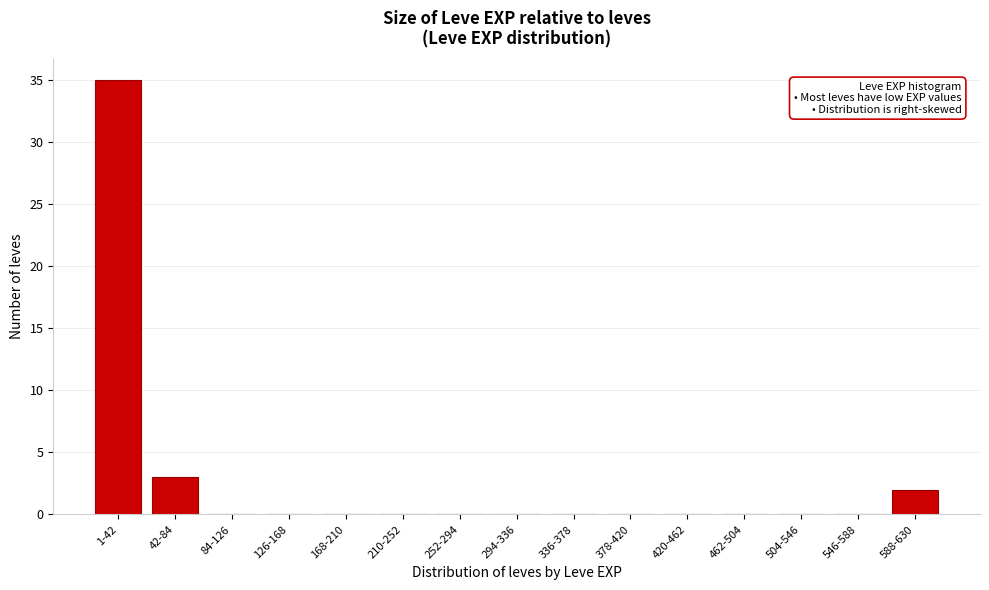

Reading left to right, what are all the values shown in this chart?

1-42=35	42-84=3	84-126=0	126-168=0	168-210=0	210-252=0	252-294=0	294-336=0	336-378=0	378-420=0	420-462=0	462-504=0	504-546=0	546-588=0	588-630=2